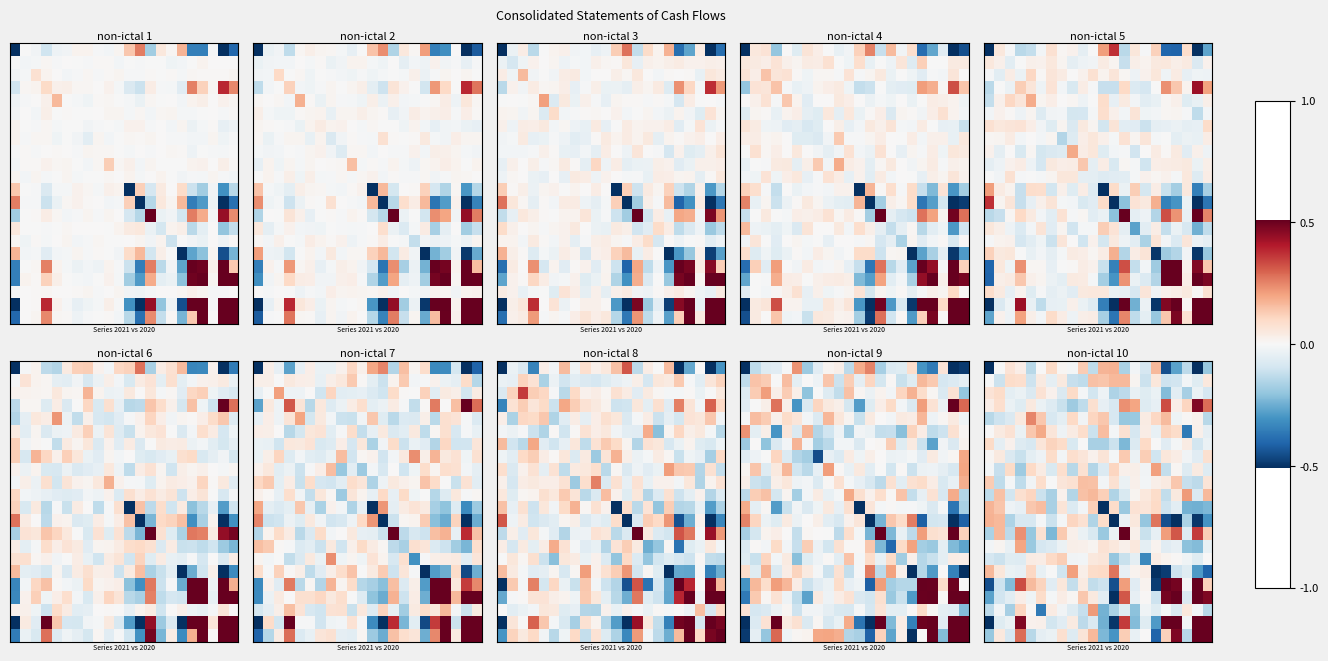

At how many categories does at least one series exceed 2?

3